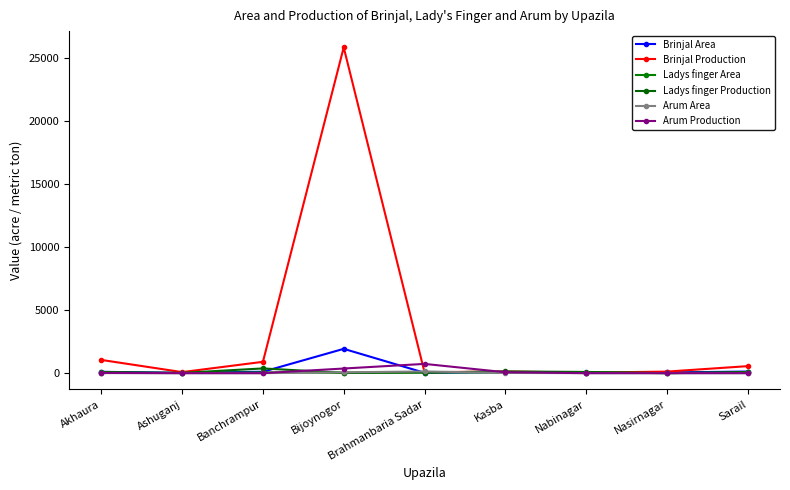

The value of Arum Production at Akhaura is 12.3. True or false?

False